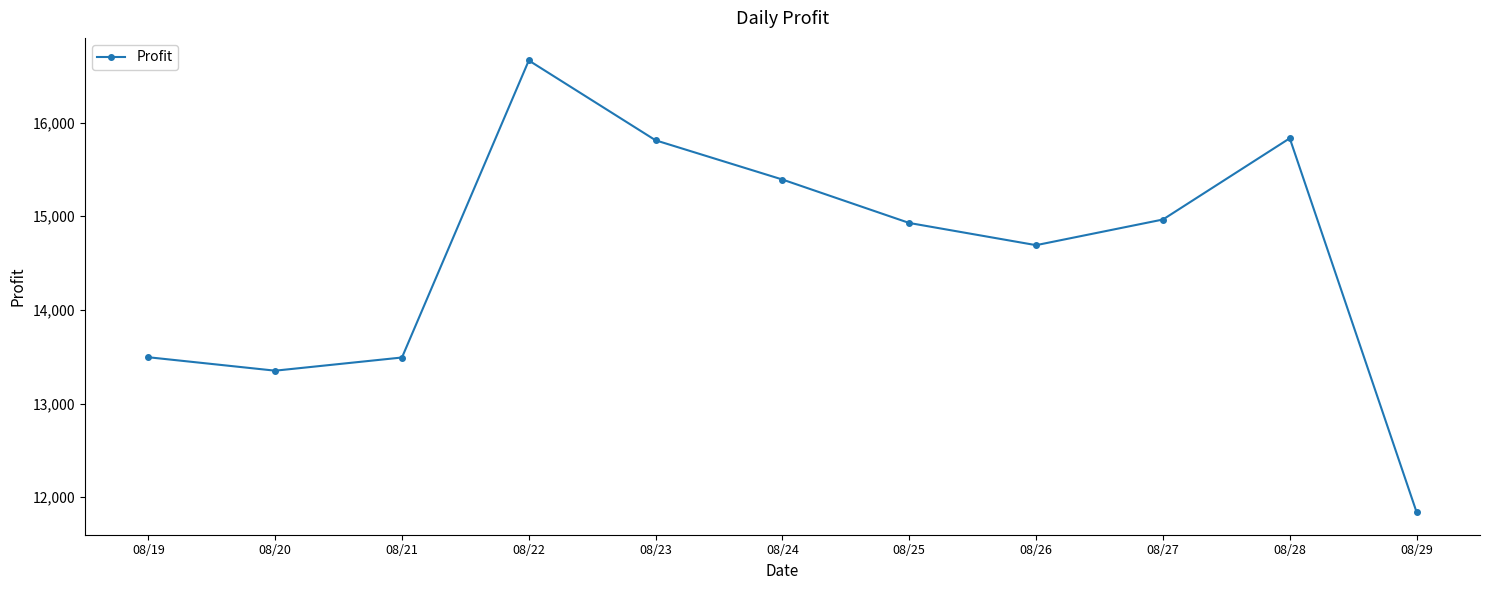

What is the approximate value at 08/29?

11839.9